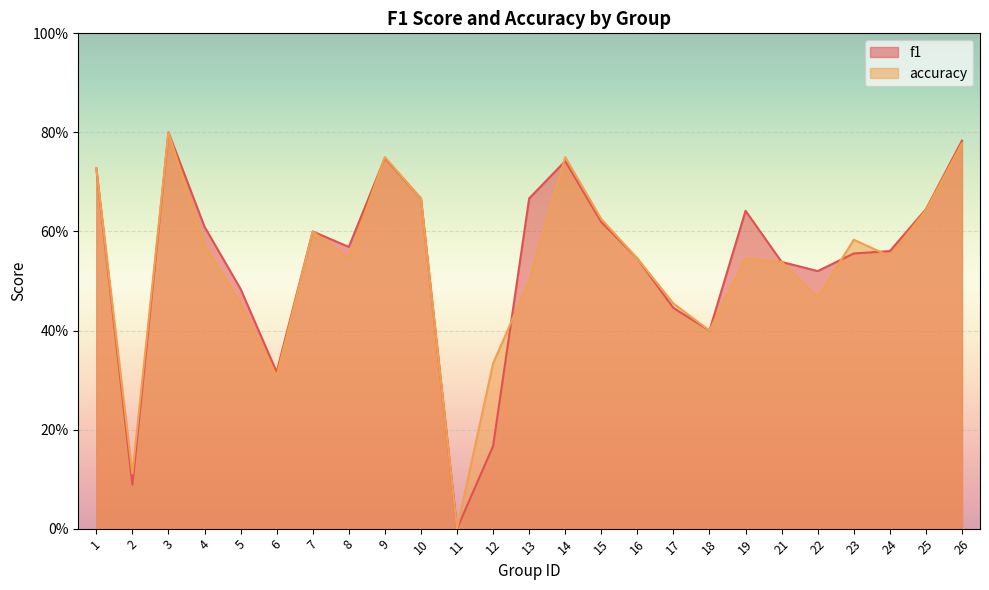

What is the value of the accuracy point at the 10th from the left?

0.7